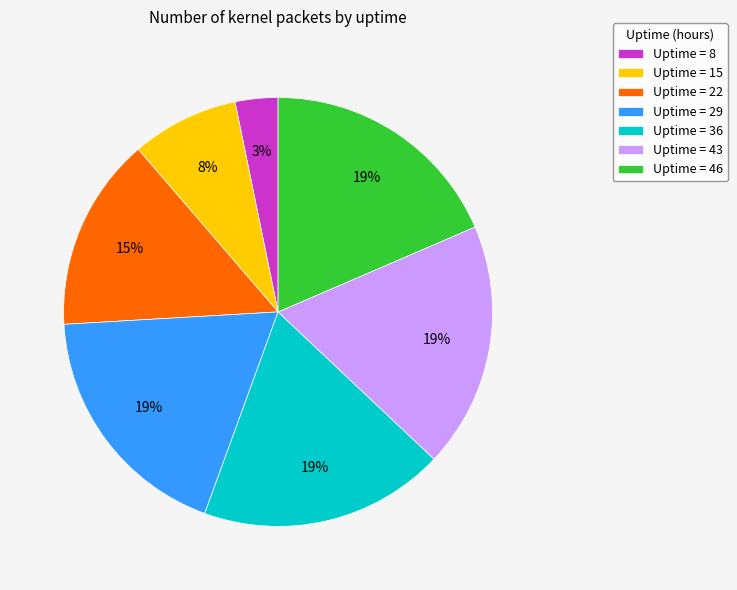

To the nearest percent, what is the average slice percentage?

14%